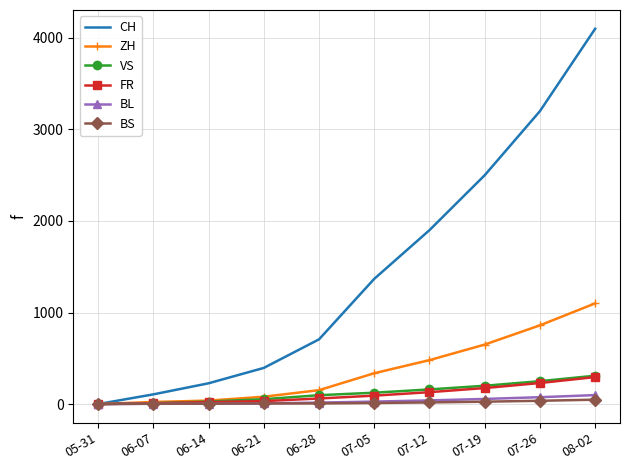

At which category is the sum across all series the highest?

08-02